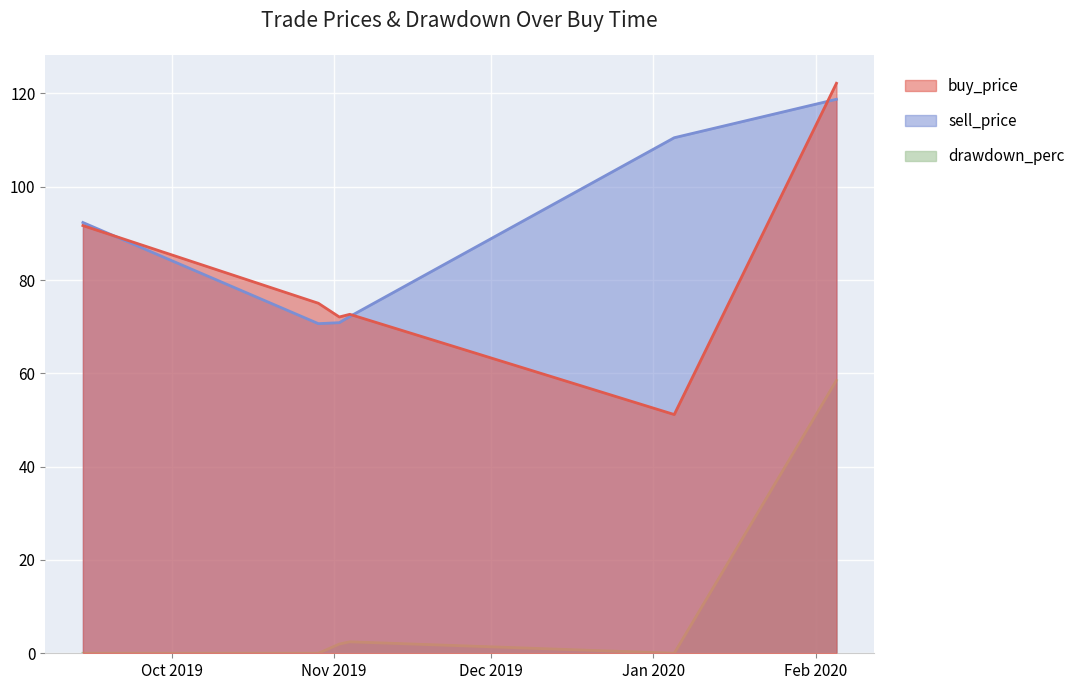

How many values in the buy_price series are below 75?

3